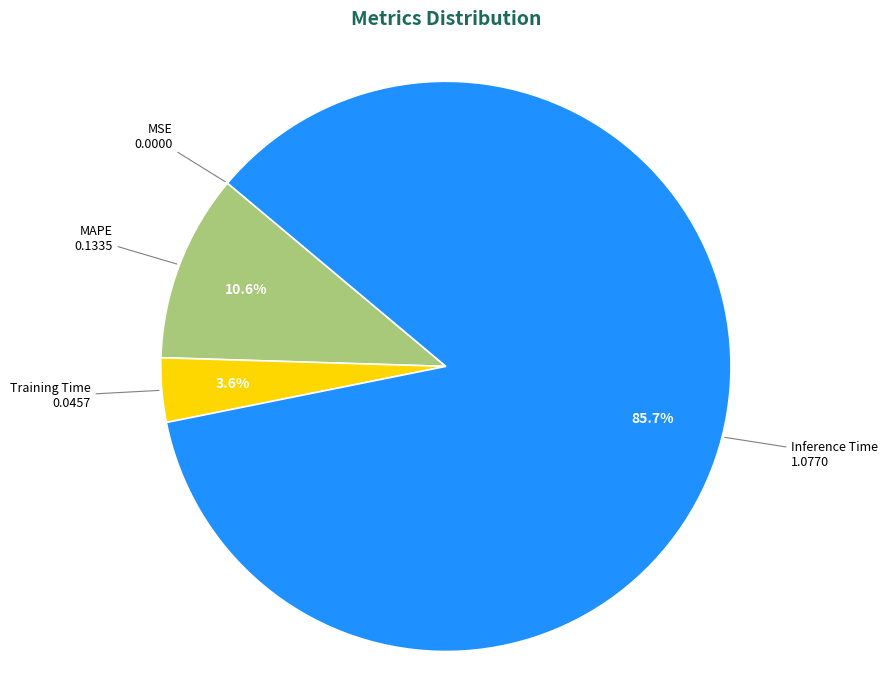

Does any single category account for the majority?

Yes